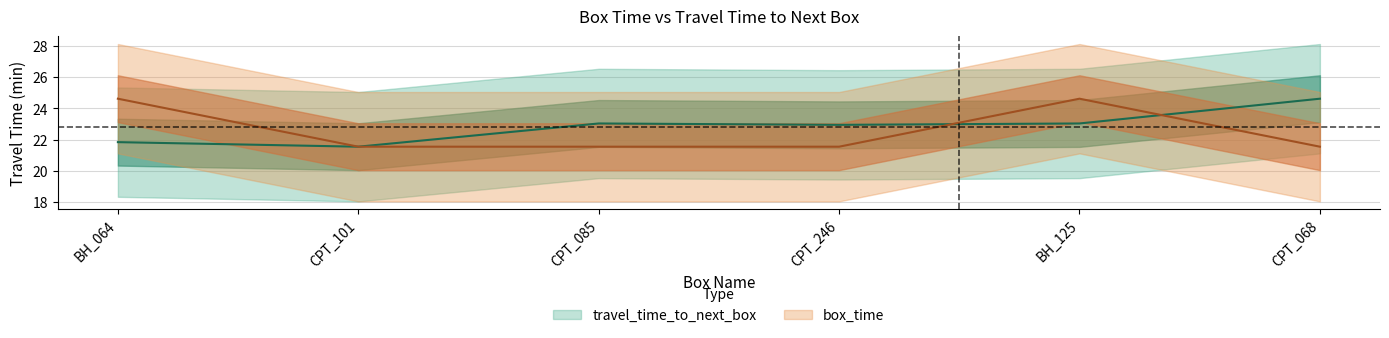

Where is box_time nearest to the value 23?

CPT_101